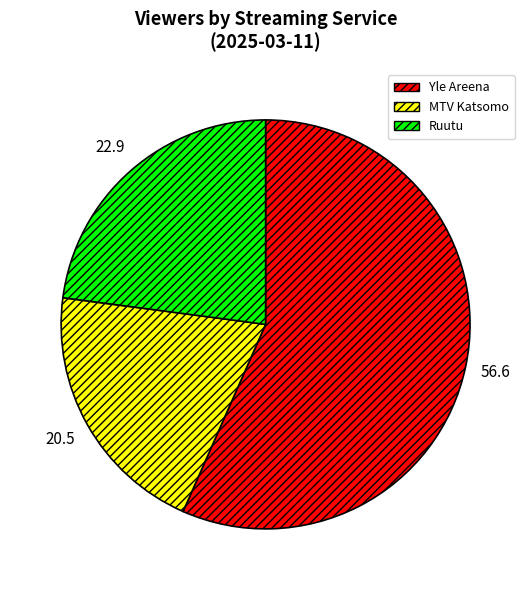

True or false: MTV Katsomo accounts for 20% of the total.

True